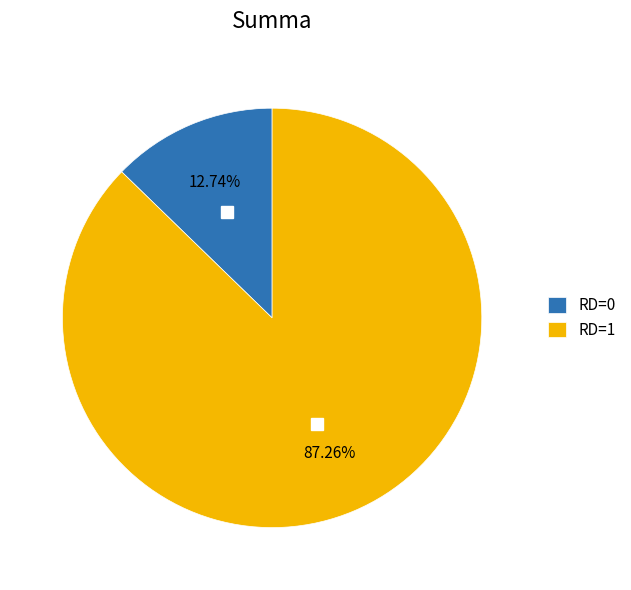

Rank the categories by value from highest to lowest.

RD=1, RD=0